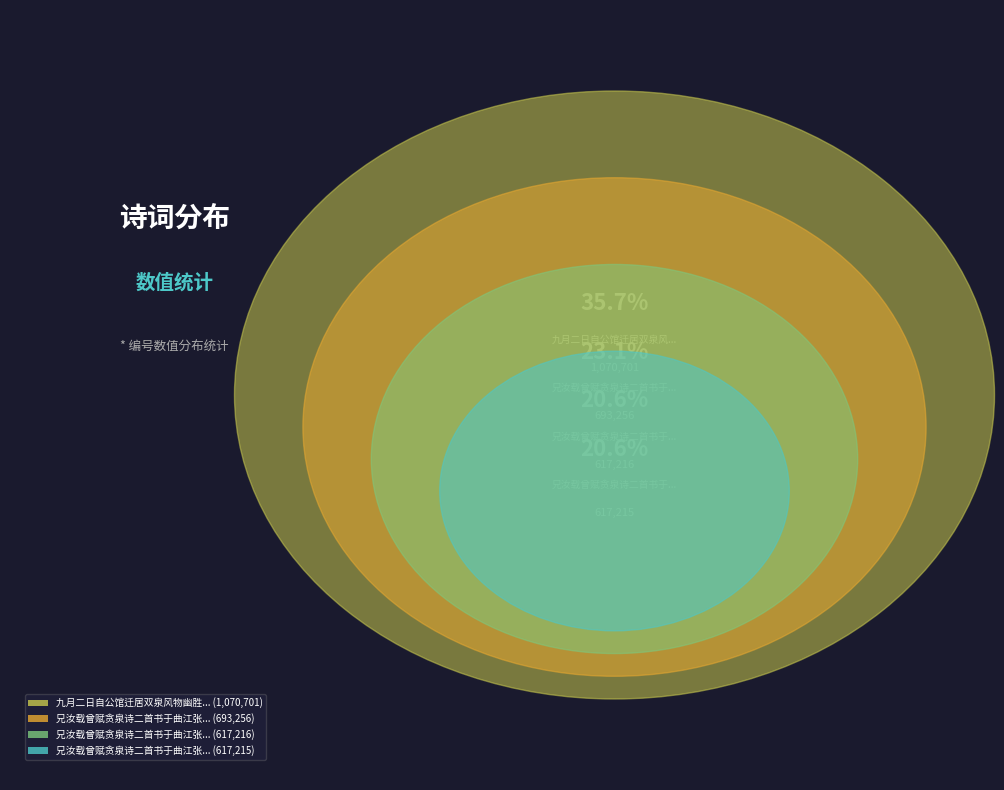

How many slices are in this pie chart?

4